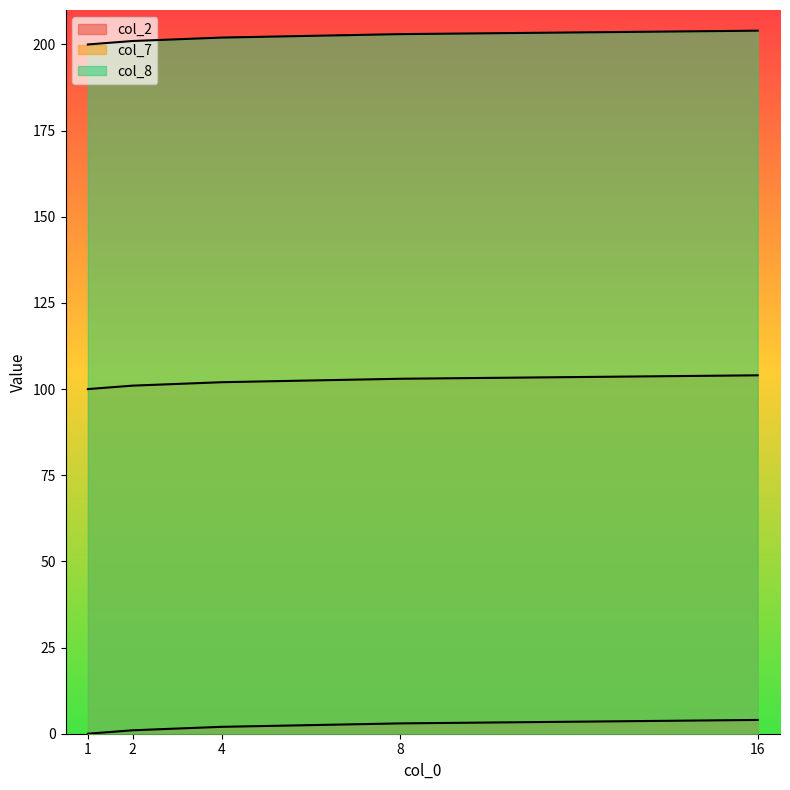

Which category has the lowest value in the col_8 series?

1